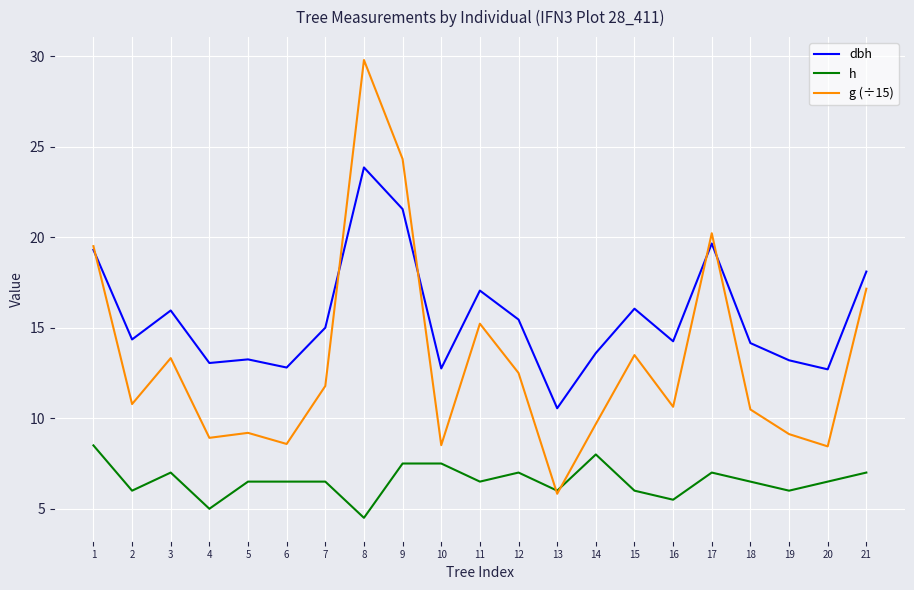

What are all the series names shown in the legend?

dbh, h, g (÷15)